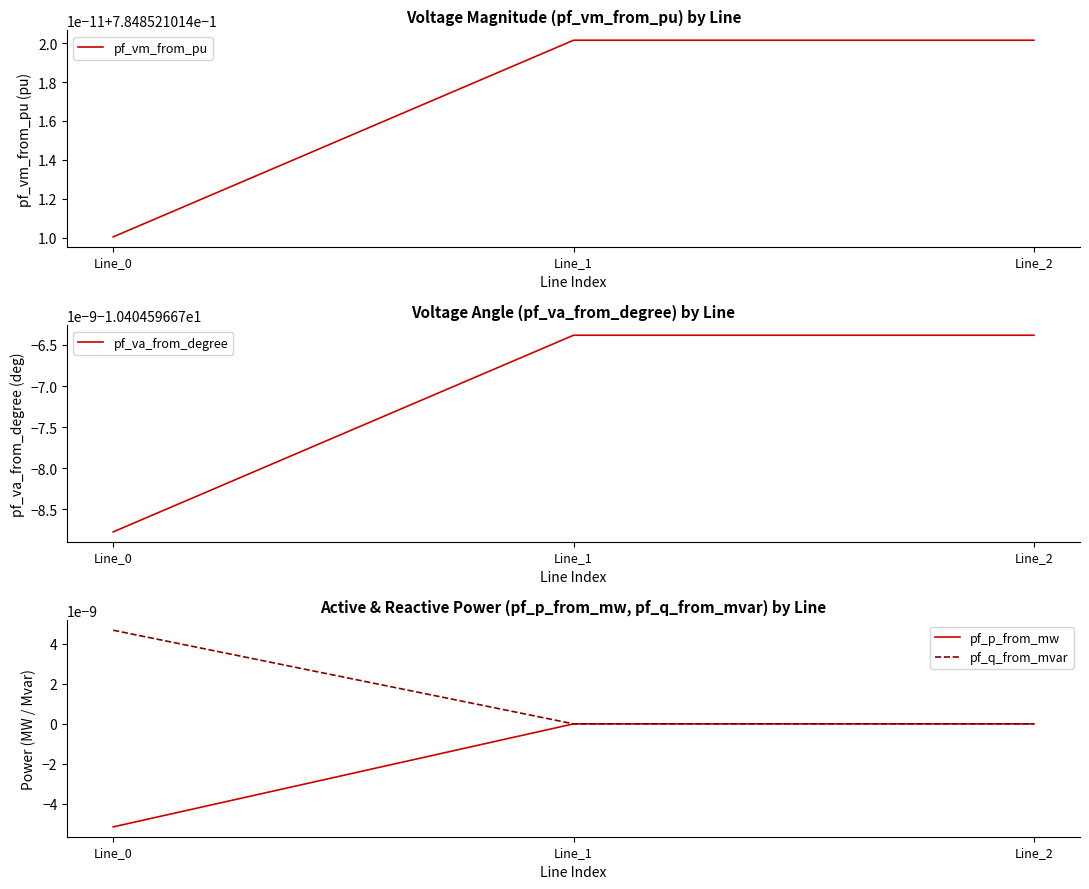

Which series has the largest range (max minus min)?

pf_p_from_mw